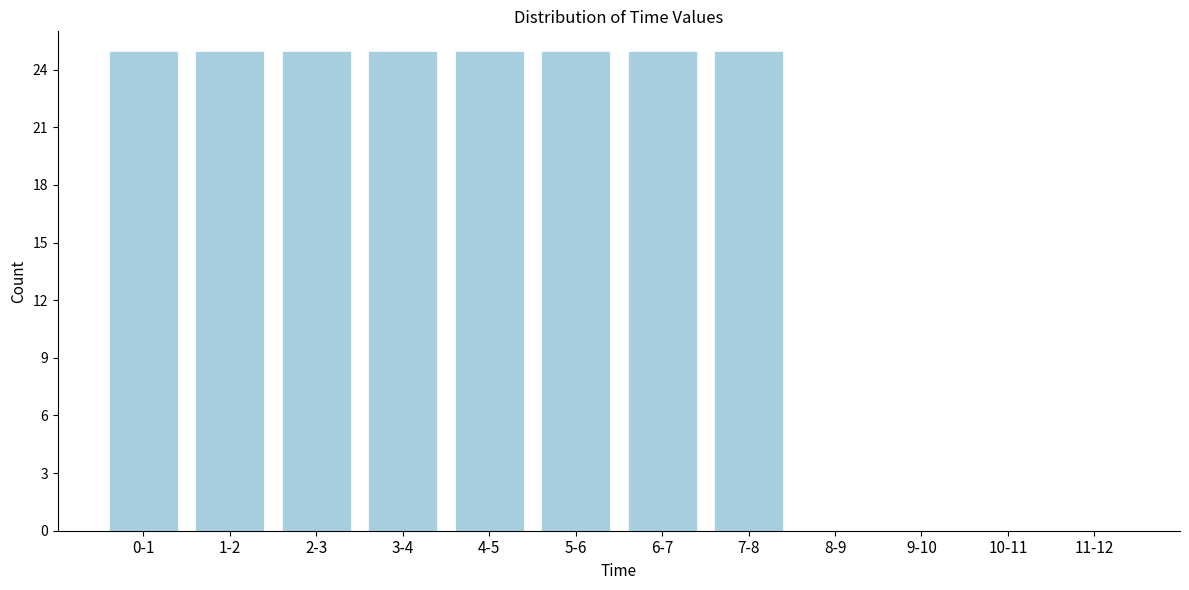

Reading right to left, list all the values displayed in this chart.

11-12=0	10-11=0	9-10=0	8-9=0	7-8=25	6-7=25	5-6=25	4-5=25	3-4=25	2-3=25	1-2=25	0-1=25